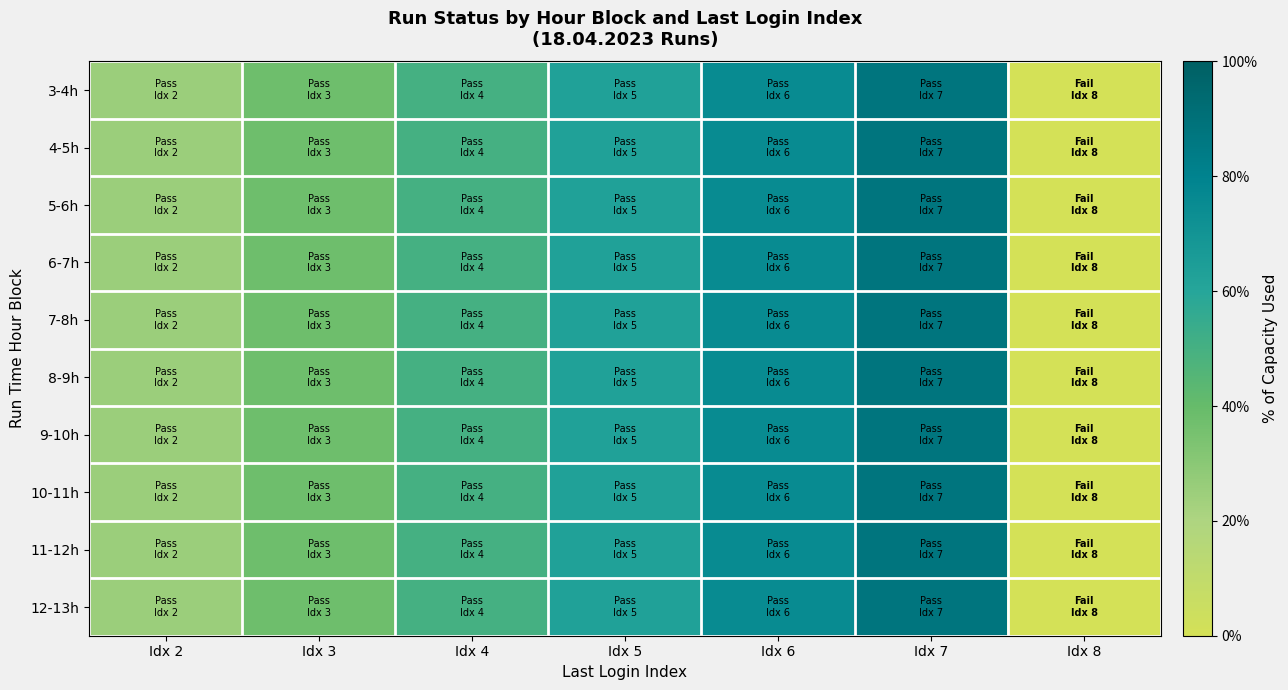

Is it true that 12-13h equals 29.7 at Idx 4?

False